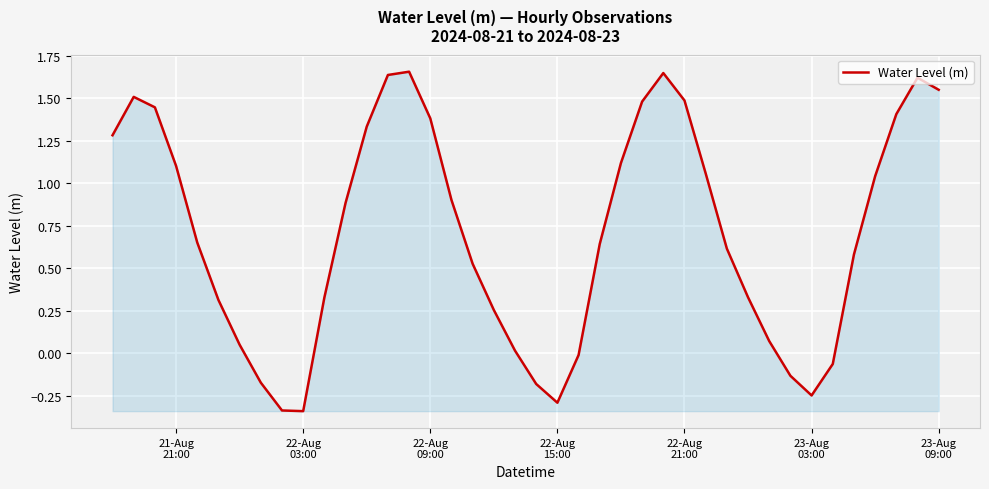

Reading right to left, what are all the values shown in this chart?

1.5	1.6	1.4	1.0	0.6	-0.1	-0.2	-0.1	0.1	0.3	0.6	1.1	1.5	1.6	1.5	1.1	0.6	-0.0	-0.3	-0.2	0.0	0.3	0.5	0.9	1.4	1.7	1.6	1.3	0.9	0.3	-0.3	-0.3	-0.2	0.1	0.3	0.7	1.1	1.4	1.5	1.3